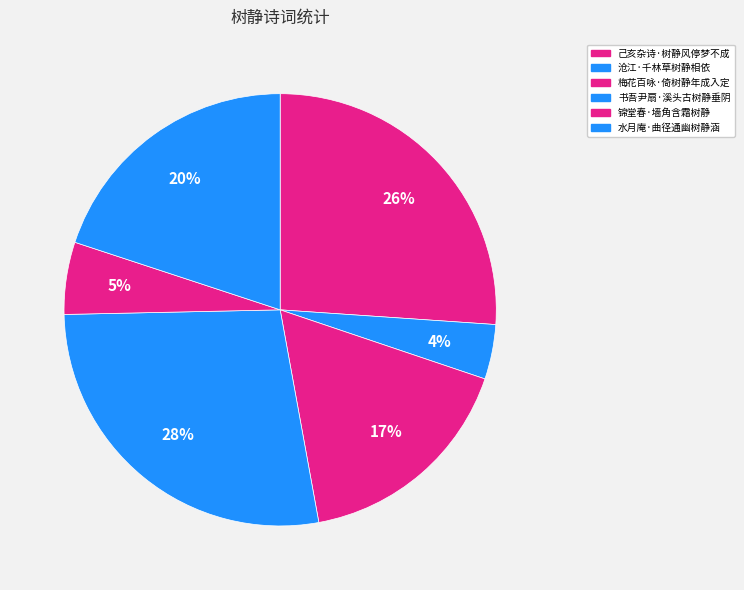

How many segments does this pie chart have?

6